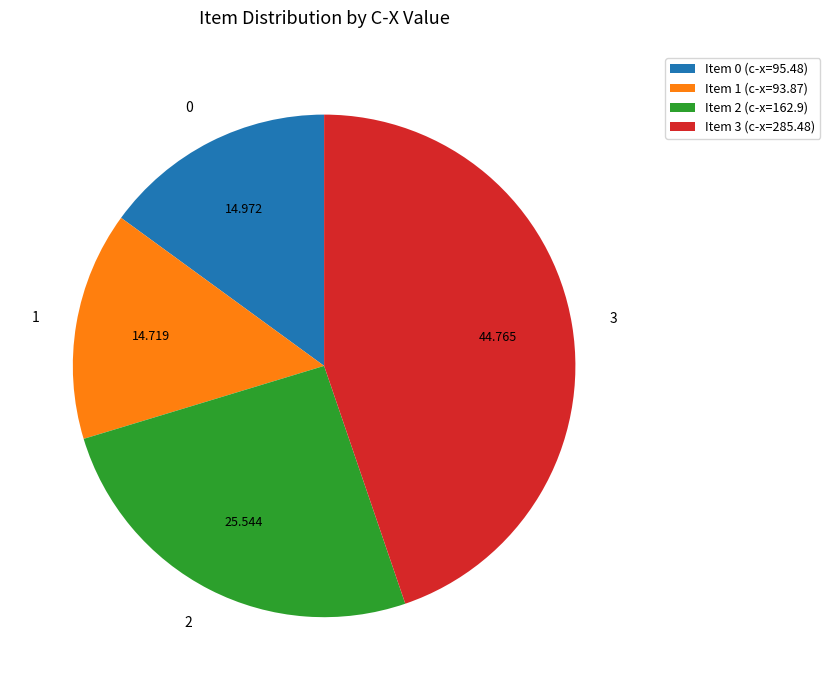

Is there a majority slice in this chart?

No